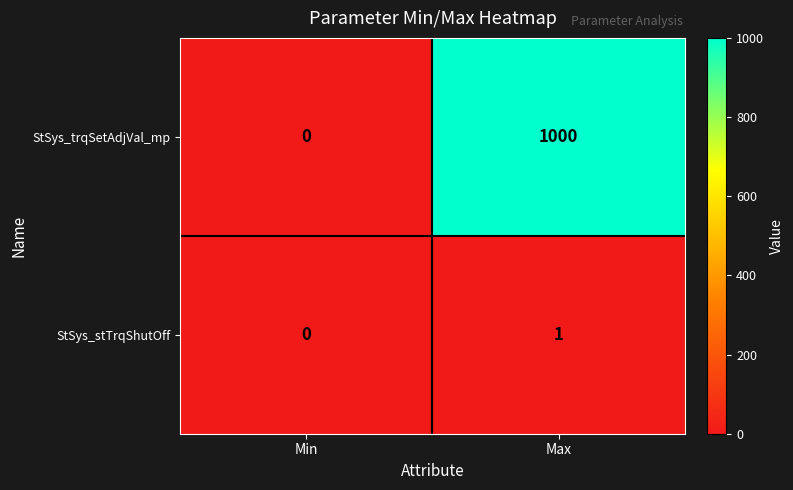

Reading left to right, what are all the values shown in this chart?

StSys_trqSetAdjVal_mp: Min=0	Max=1000
StSys_stTrqShutOff: Min=0	Max=1